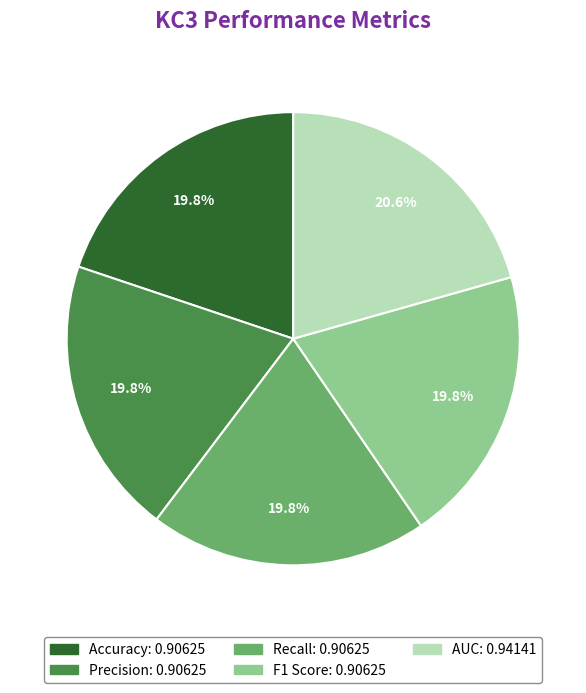

Does any single category account for the majority?

No